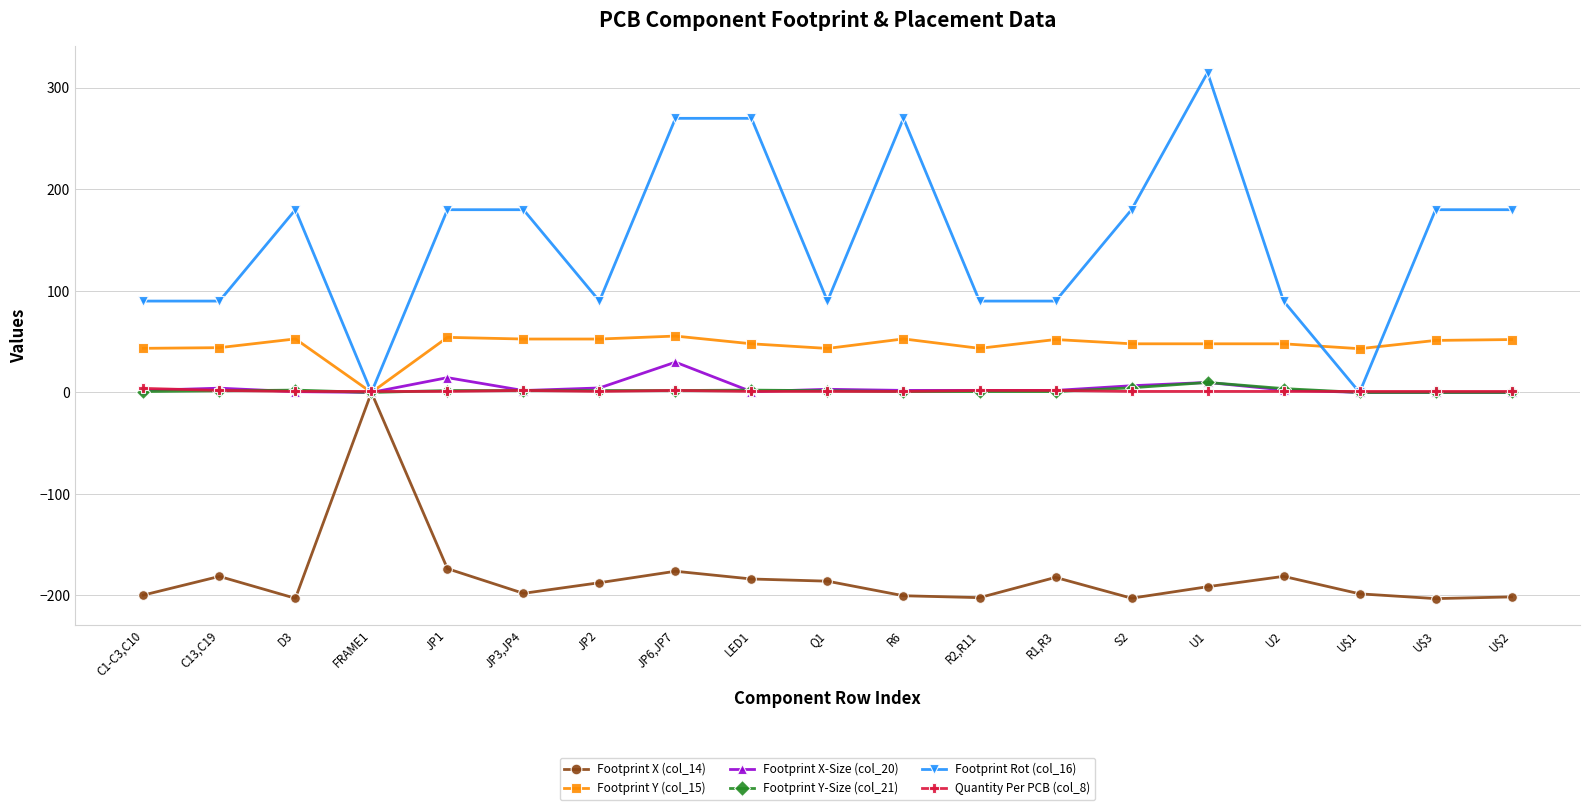

The value of Footprint Y (col_15) at U$2 is 16.0. True or false?

False